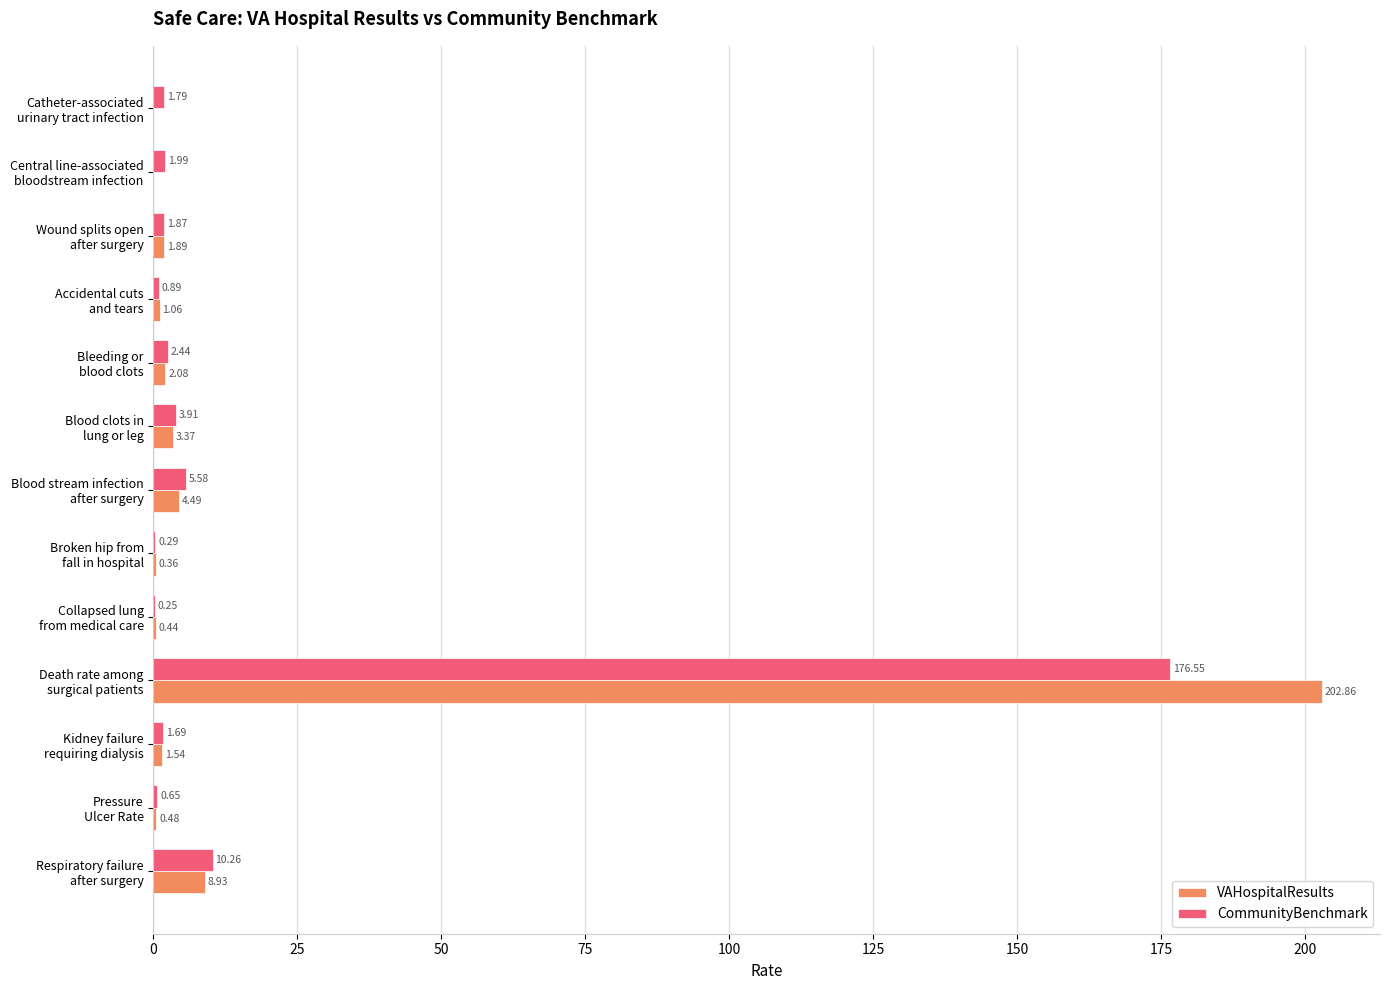

Which series has the largest total across all categories?

VAHospitalResults